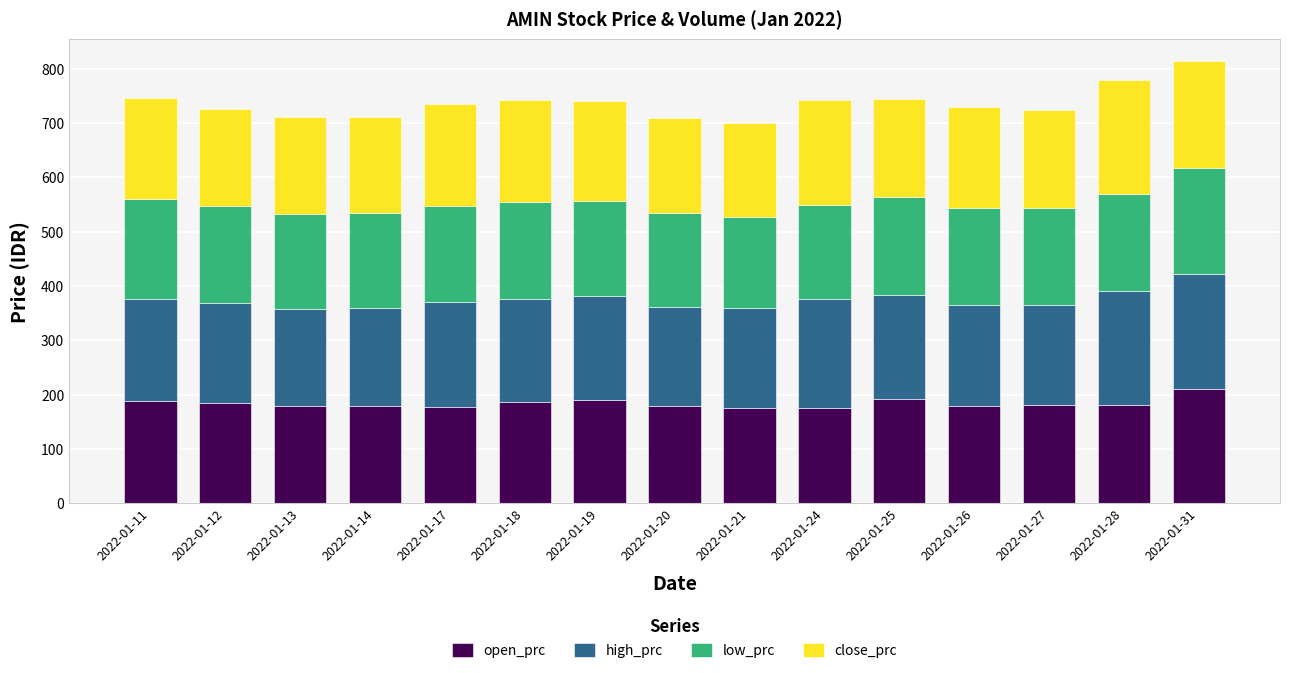

How many series are shown in this chart?

4